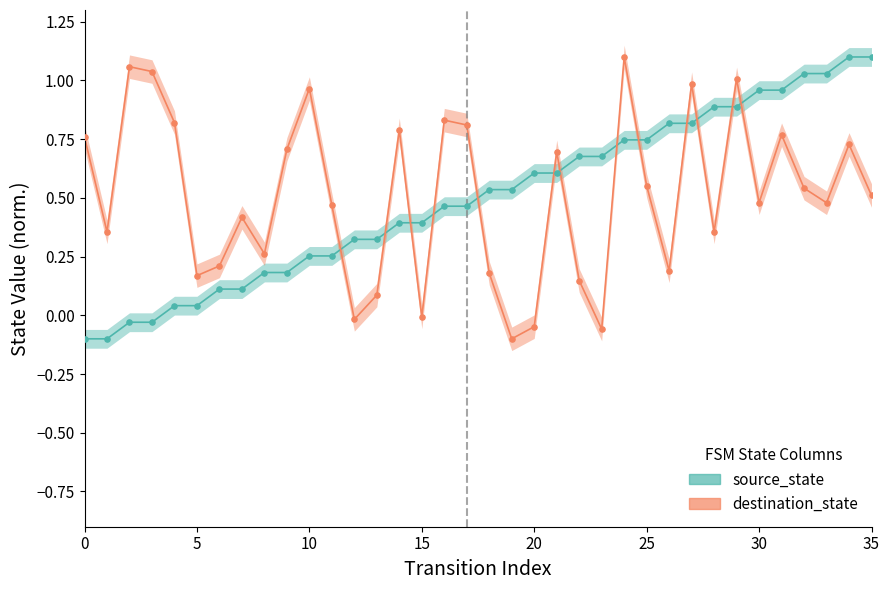

What are all the series names shown in the legend?

source_state, destination_state